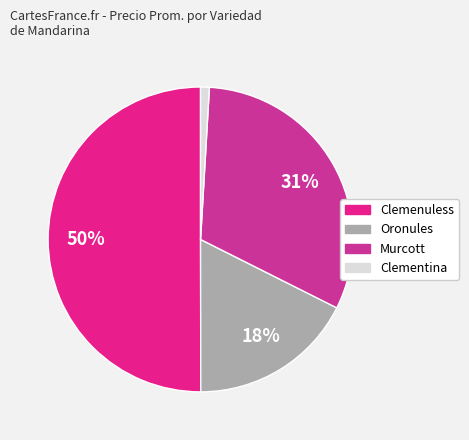

Which slice is the smallest?

Clementina